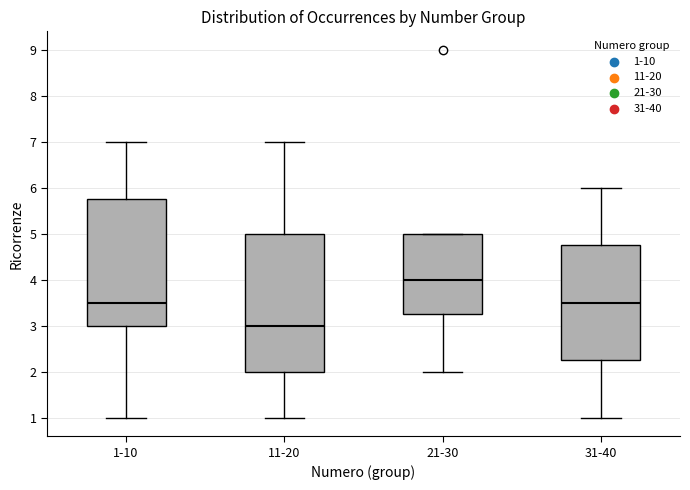

Reading left to right, read every box against the y-axis: the position of its median line, the range the box covers, and the ends of its whiskers. The values are not printed on the chart, so give them approximately, as read against the axis.

1-10: median 3.5, box 3.0 to 5.8, whiskers 1.0 to 7.0
11-20: median 3.0, box 2.0 to 5.0, whiskers 1.0 to 7.0
21-30: median 4.0, box 3.3 to 5.0, whiskers 2.0 to 5.0
31-40: median 3.5, box 2.3 to 4.8, whiskers 1.0 to 6.0